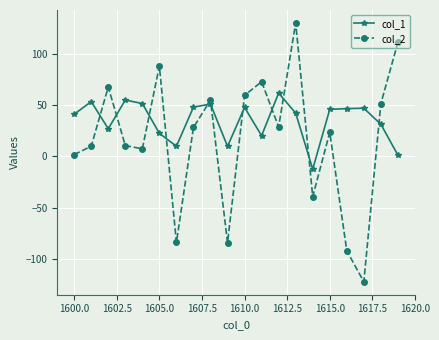

True or false: col_2 has more than 1 points higher than both neighbors.

True